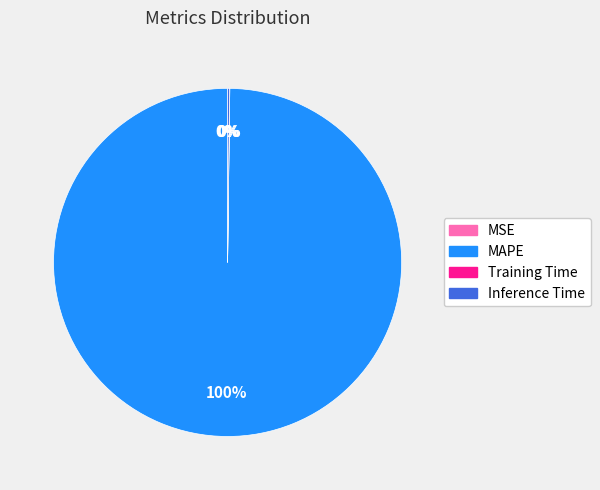

To the nearest percent, what is the difference between the largest and smallest slice percentages?

100%